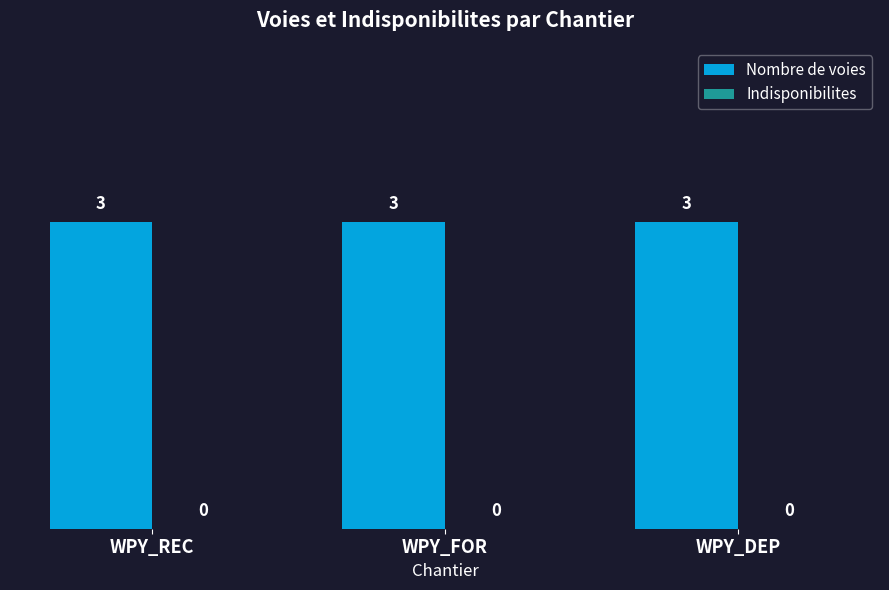

What is the spread (max minus min) of values at WPY_DEP?

3